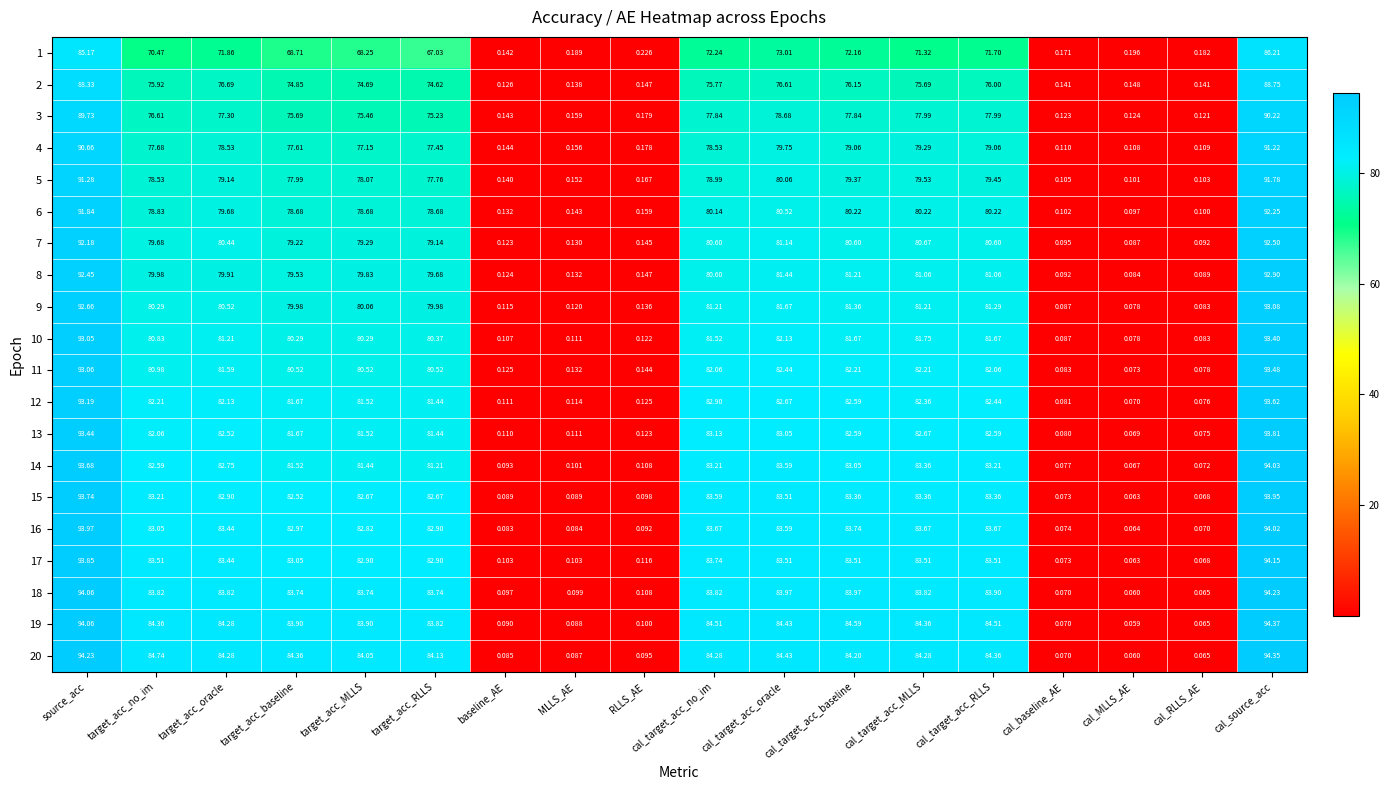

Which series has the largest range (max minus min)?

19